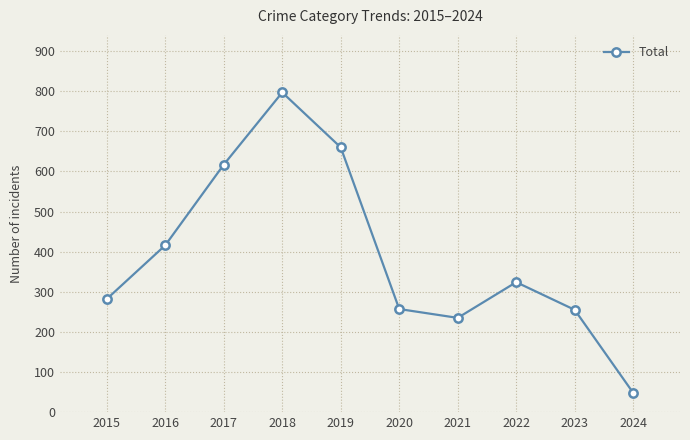

How many distinct data groups are displayed?

1